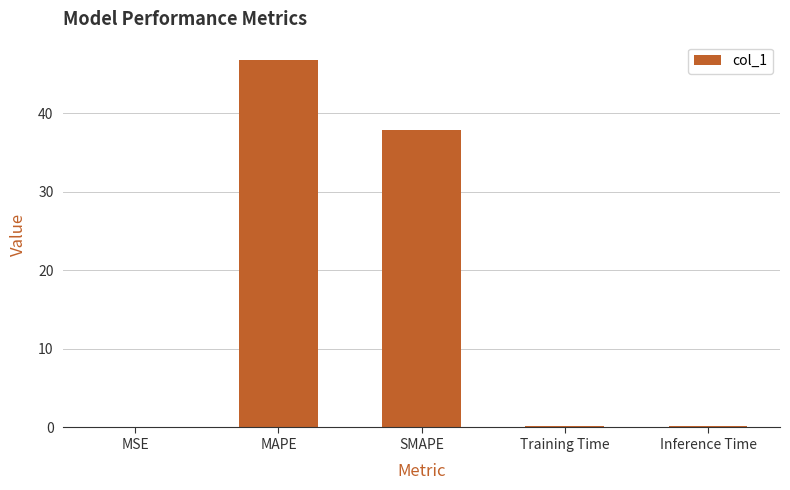

Count the number of categories in the chart.

5